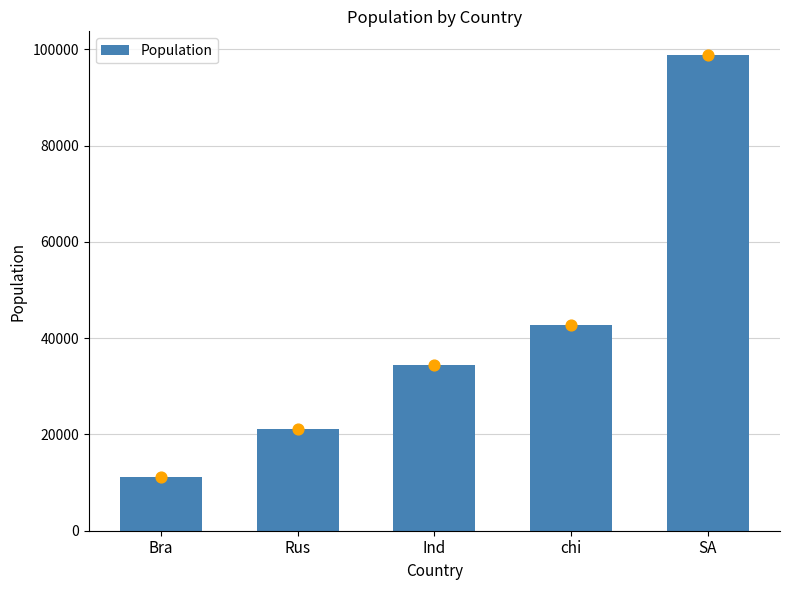

What is the ratio of the value at Bra to the value at chi?

0.3